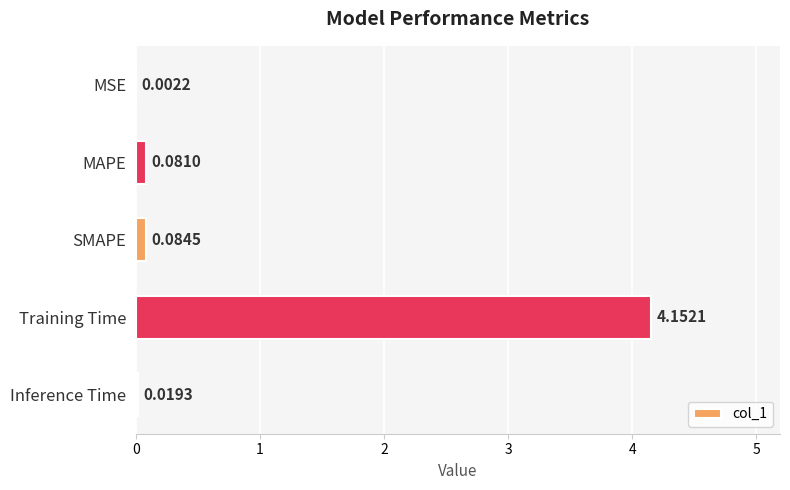

At which label is the value closest to 2?

SMAPE